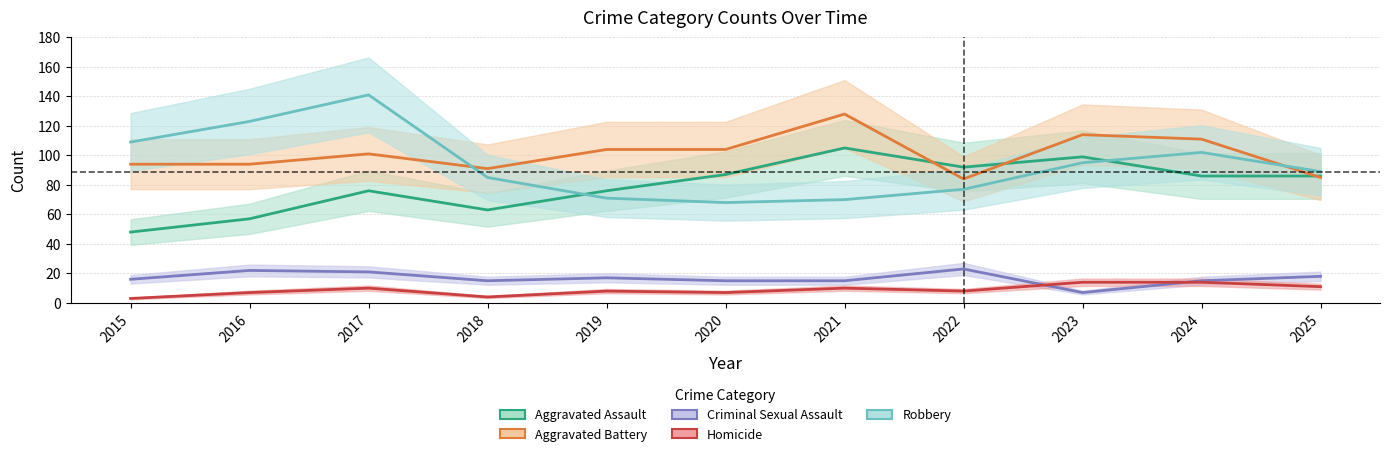

At which label does Aggravated Battery first exceed 101?

2019